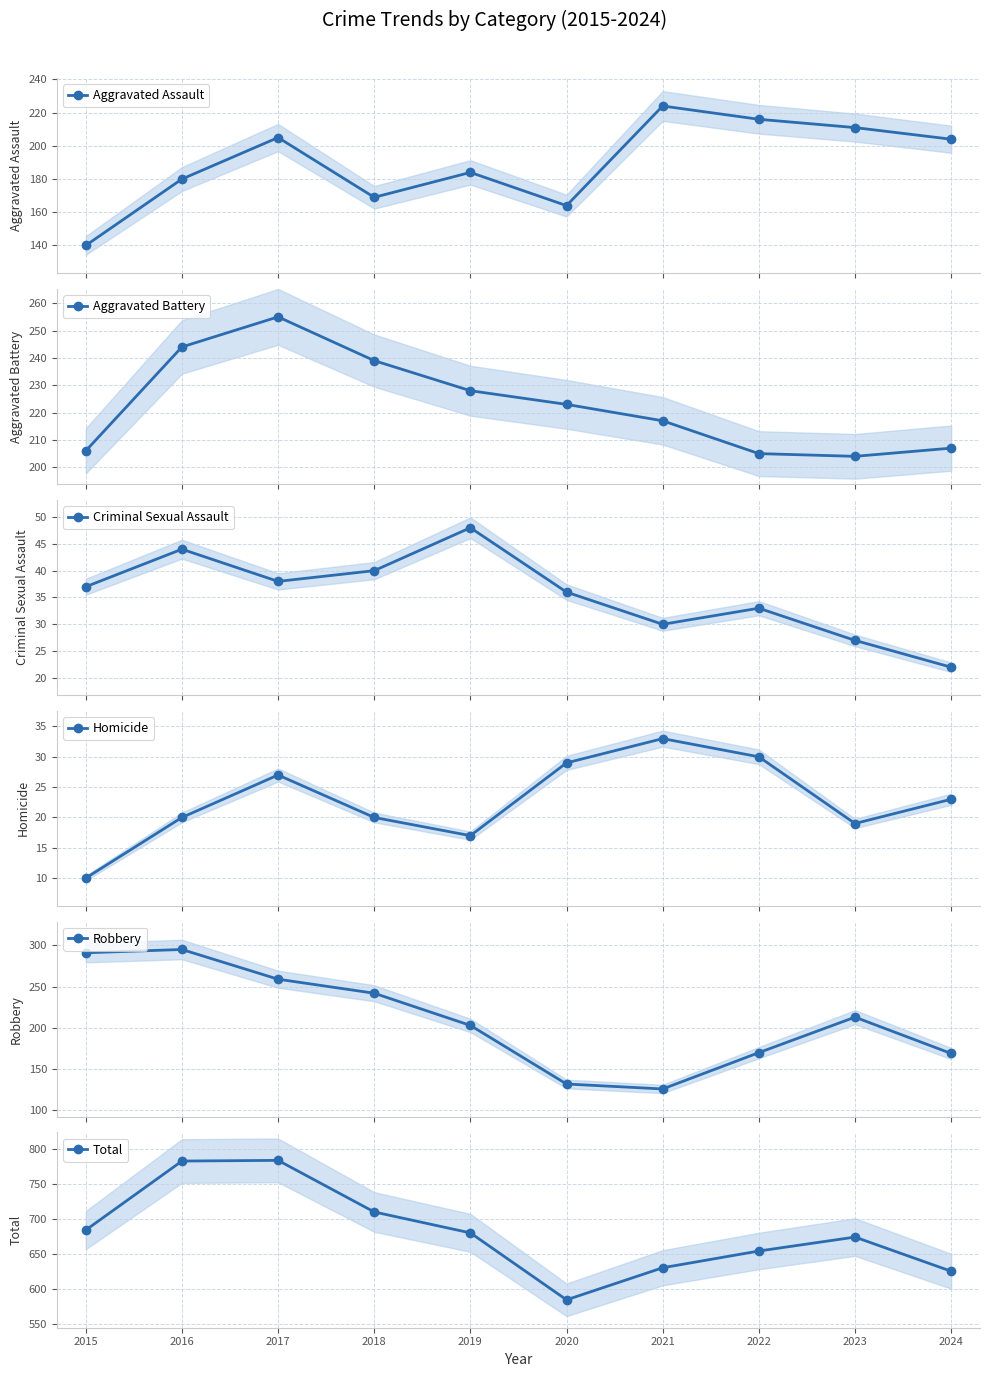

How many lines are shown in the chart?

6